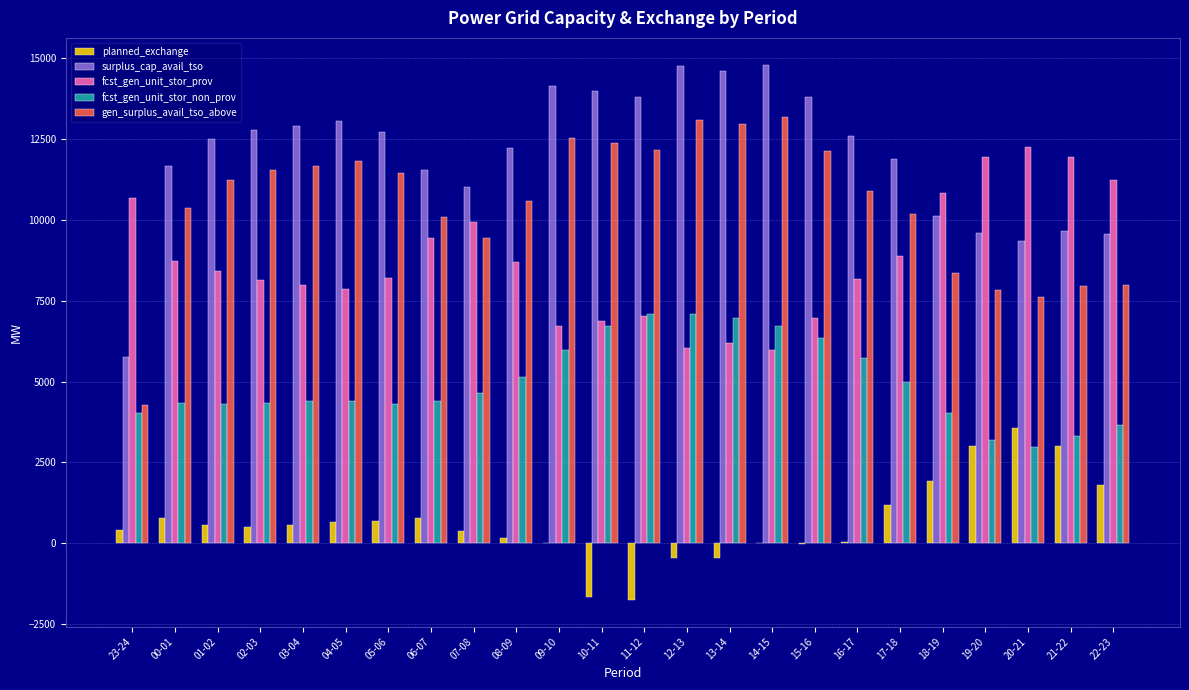

Where is surplus_cap_avail_tso nearest to the value 10284?

18-19